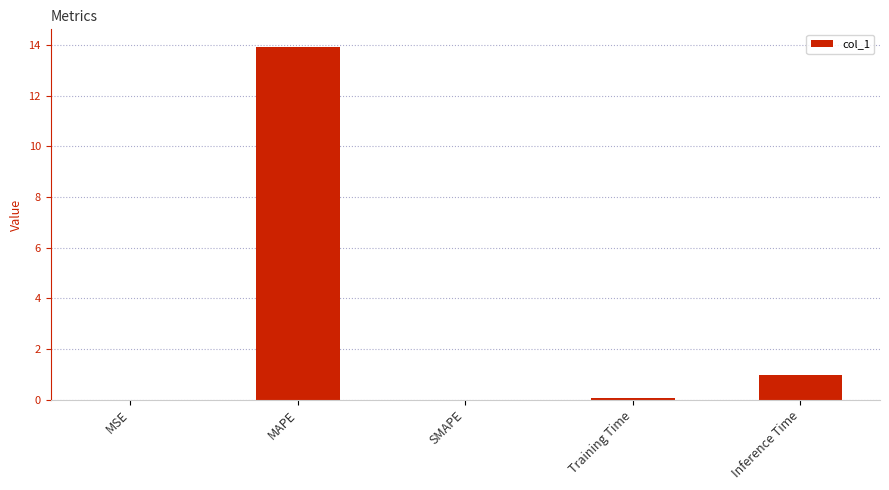

What is the change in value from SMAPE to Inference Time?

+1.0